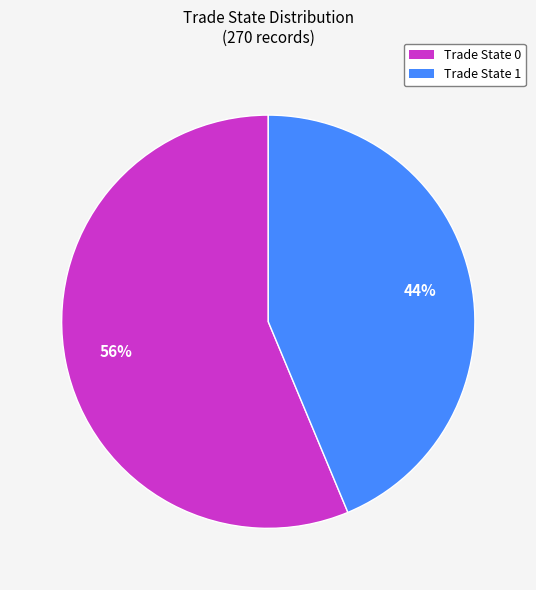

Which slice is the largest?

Trade State 0